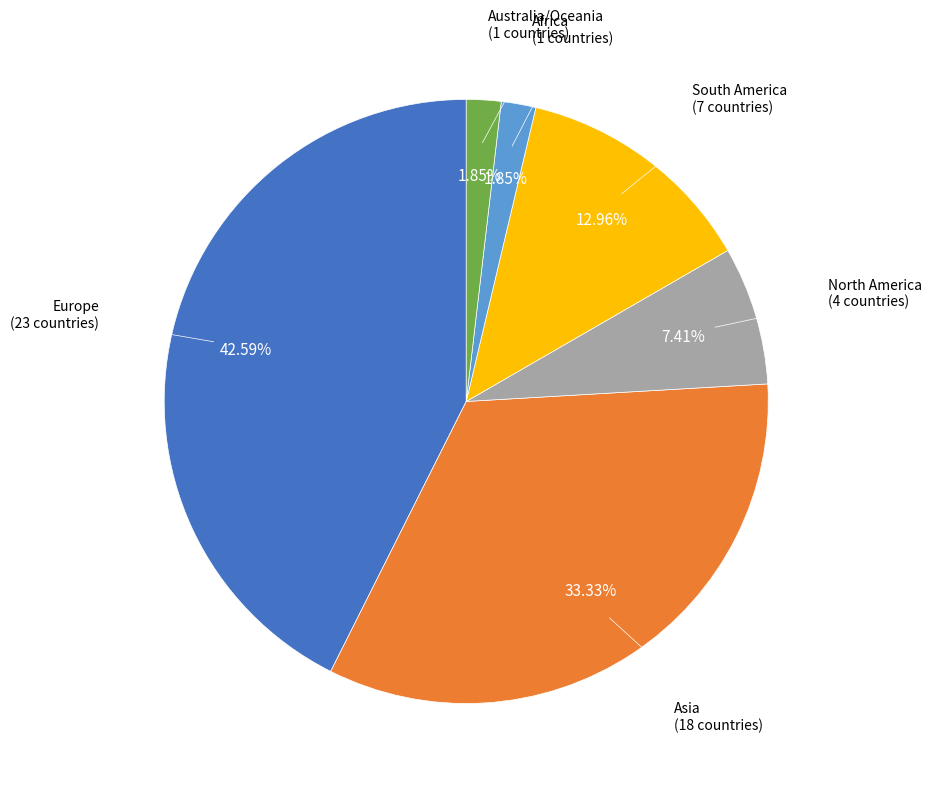

Is there any slice that represents more than half of the pie?

No